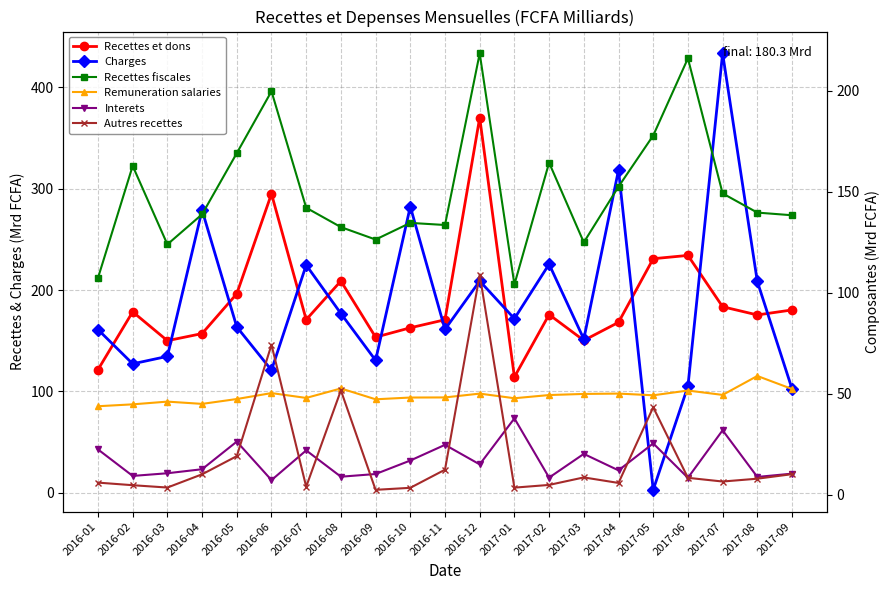

What is the label of the 15th point from the right?

2016-07